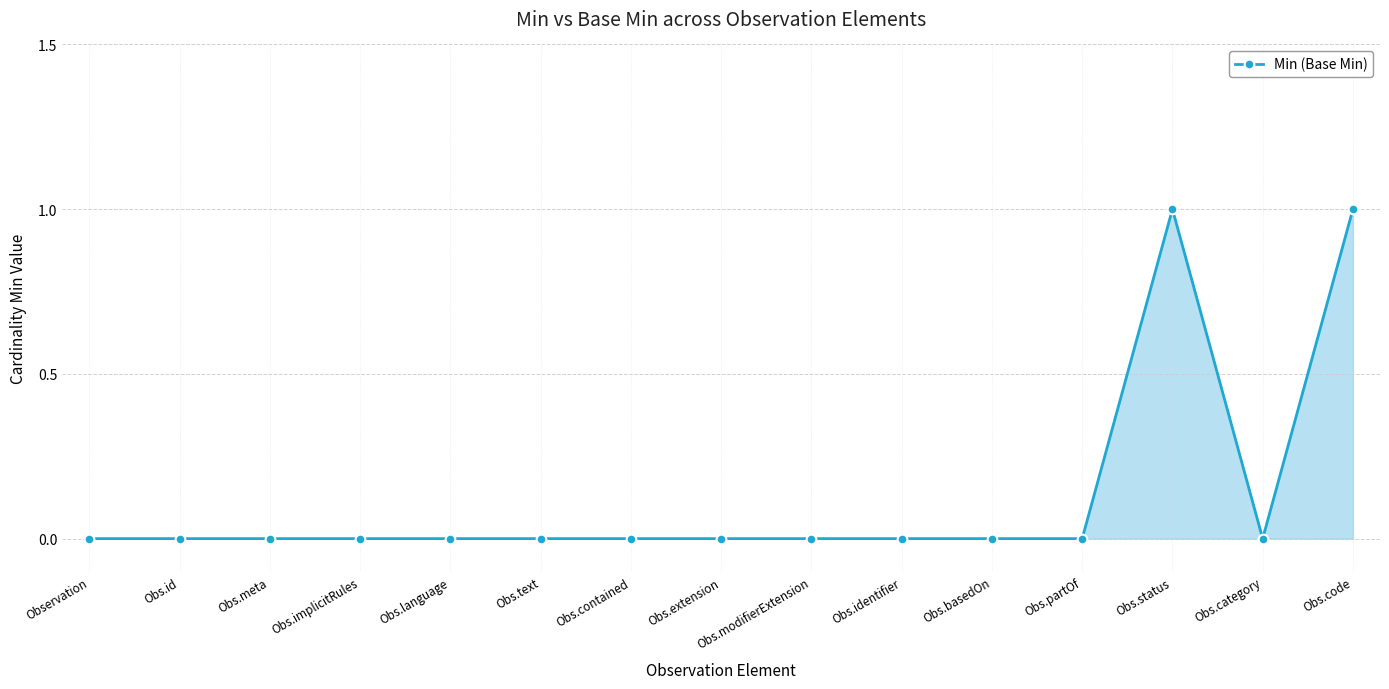

What is the difference between the maximum and minimum values?

1